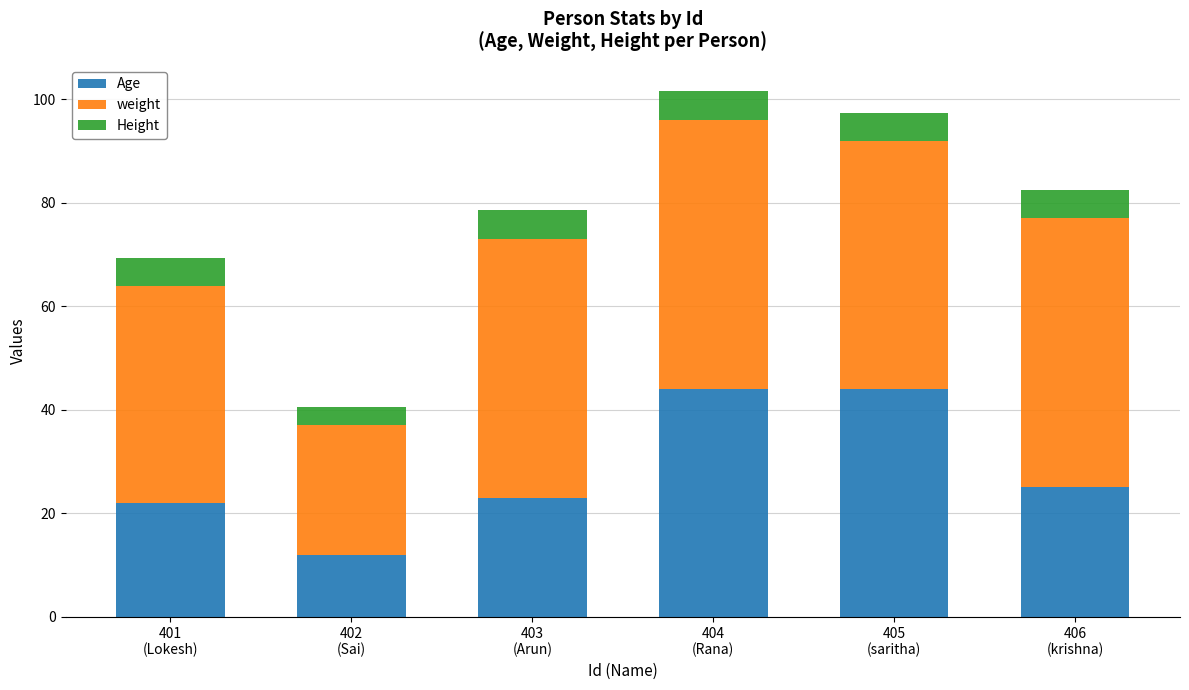

What is the difference between the maximum and minimum values in the Age series?

32.0